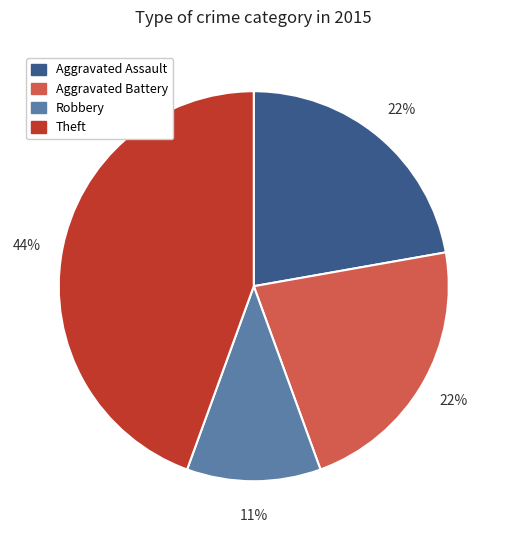

Does Aggravated Battery represent more than half of the total?

No